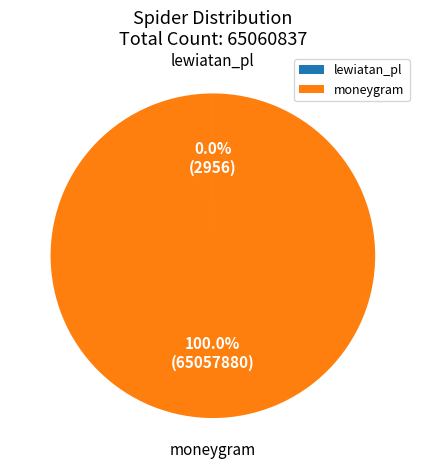

Does any single category account for the majority?

Yes